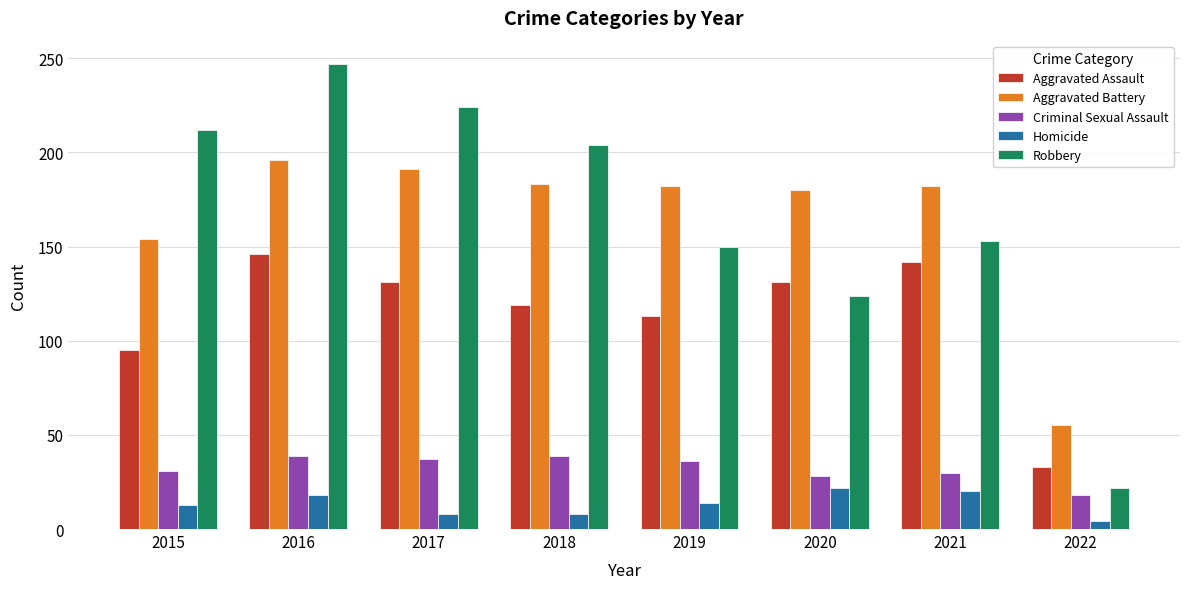

Rank the series by their maximum value, from lowest to highest.

Homicide, Criminal Sexual Assault, Aggravated Assault, Aggravated Battery, Robbery